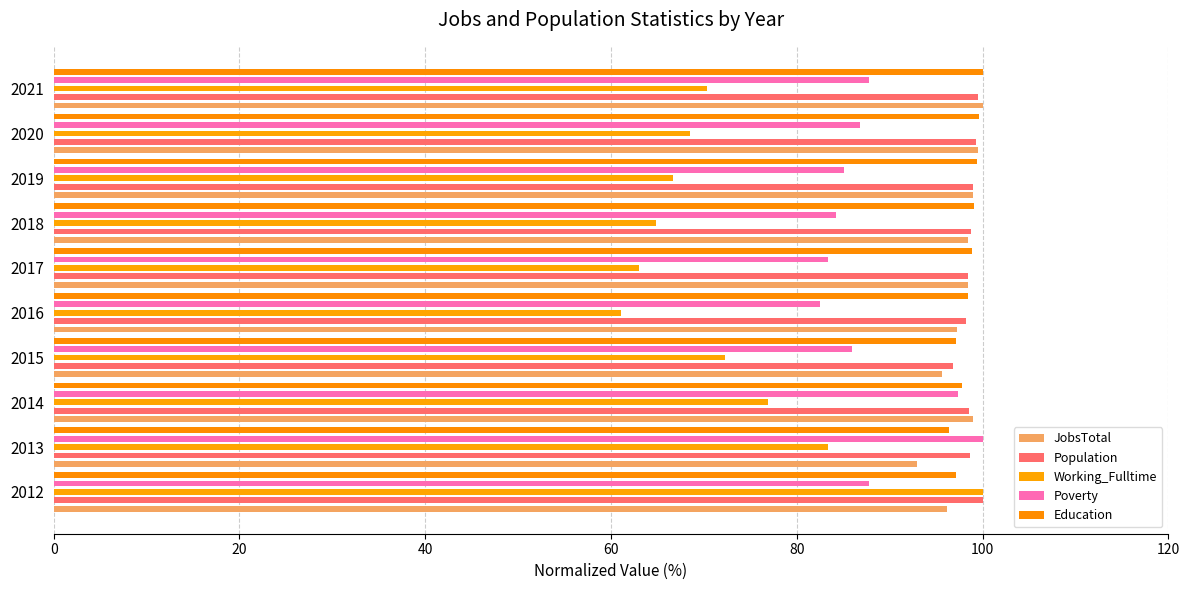

List the series in order of their peak value, lowest first.

JobsTotal, Population, Working_Fulltime, Poverty, Education